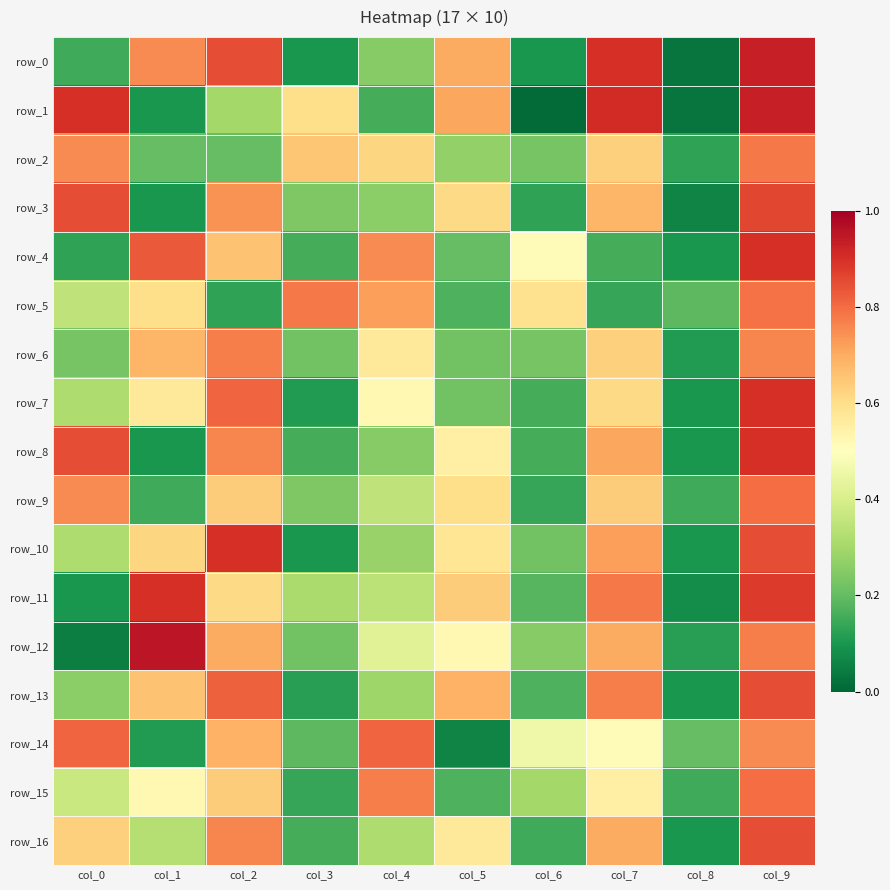

List the labels in order of row_4 value, largest first.

col_9, col_1, col_4, col_2, col_6, col_5, col_3, col_7, col_0, col_8